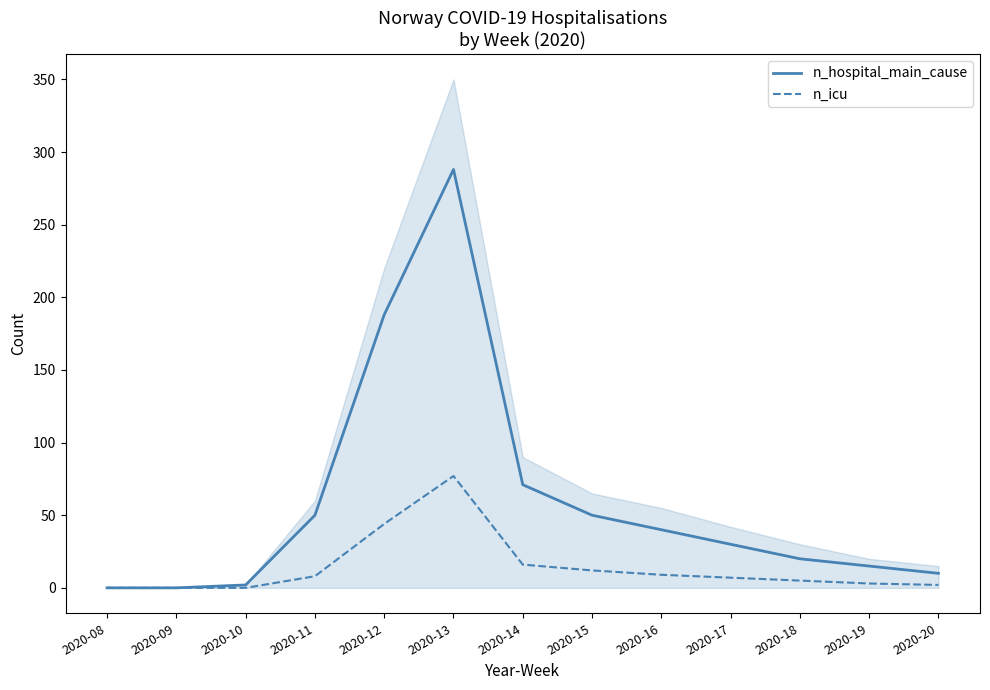

What is the highest value of the n_icu series?

77